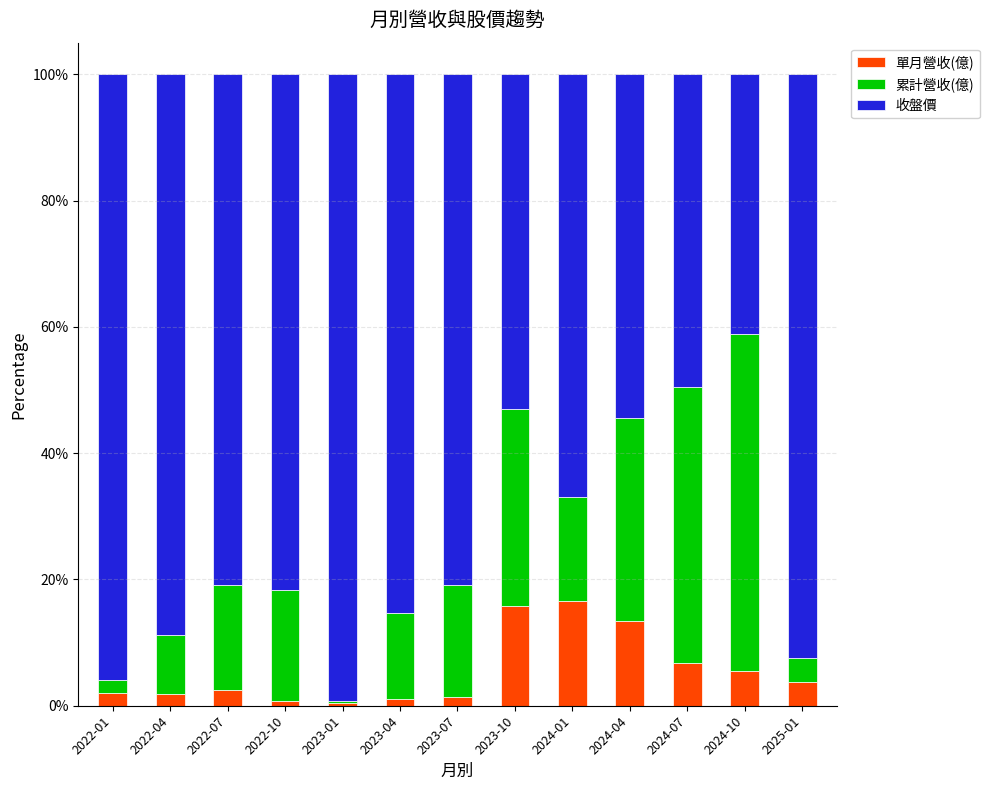

The value of 單月營收(億) at 2023-10 is 26.5. True or false?

False